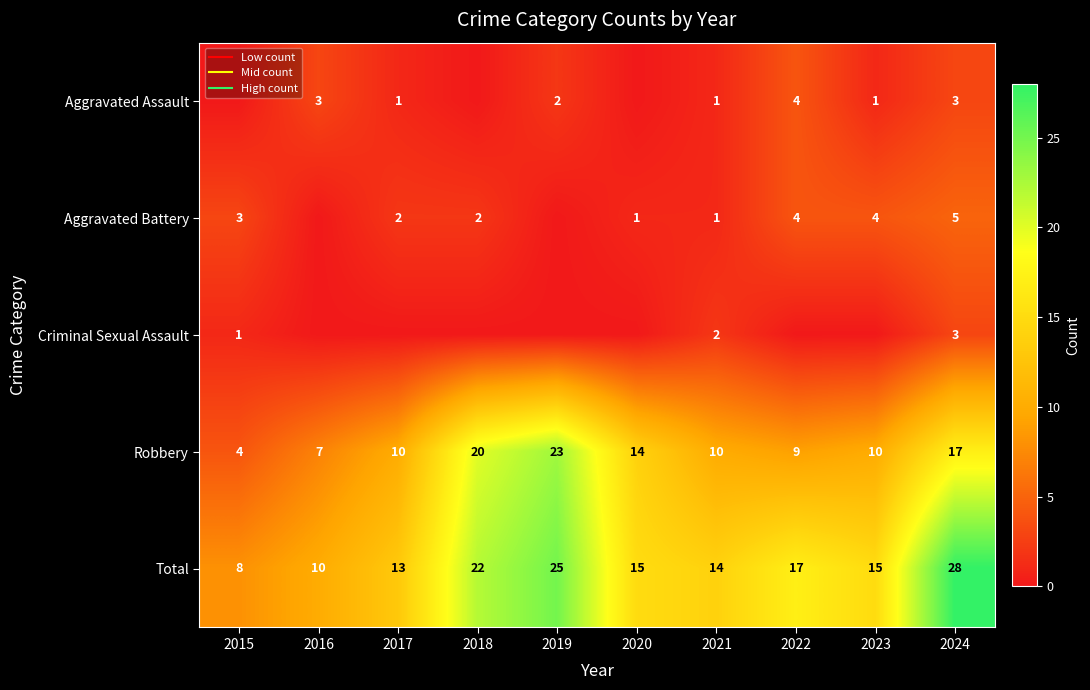

Rank the series at 2018 from lowest to highest value.

Aggravated Assault, Criminal Sexual Assault, Aggravated Battery, Robbery, Total